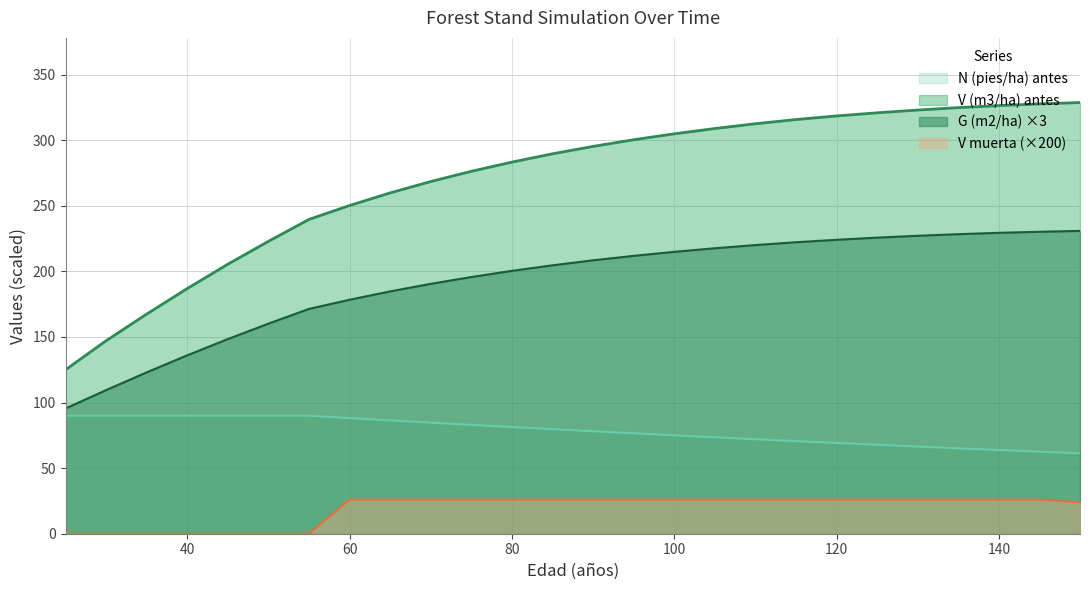

Does the chart have visible grid lines?

Yes